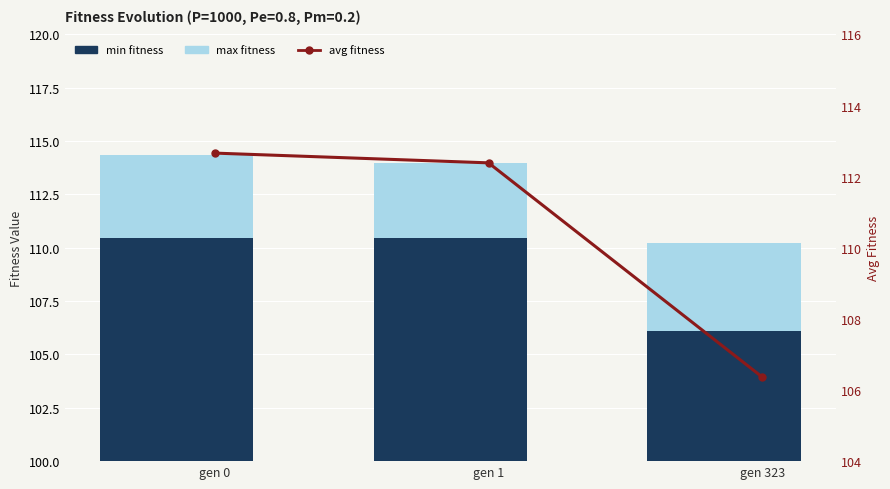

At which category is the sum across all series the highest?

gen 0